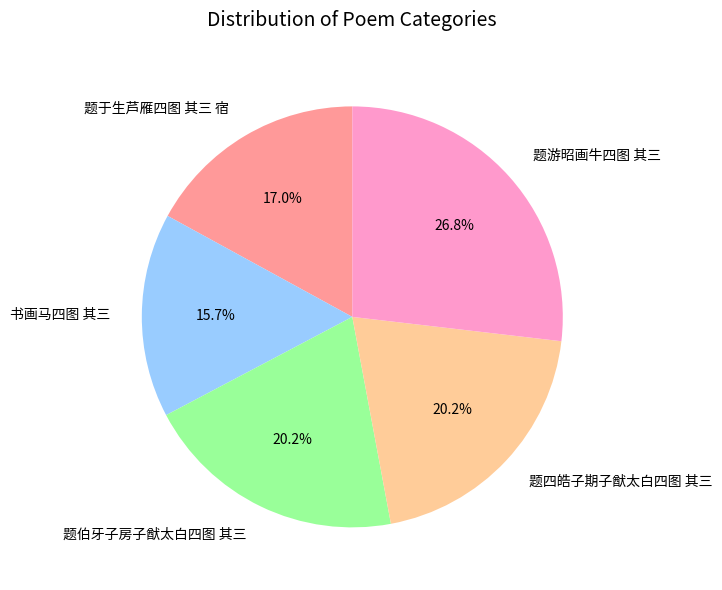

Count the number of slices in the pie.

5